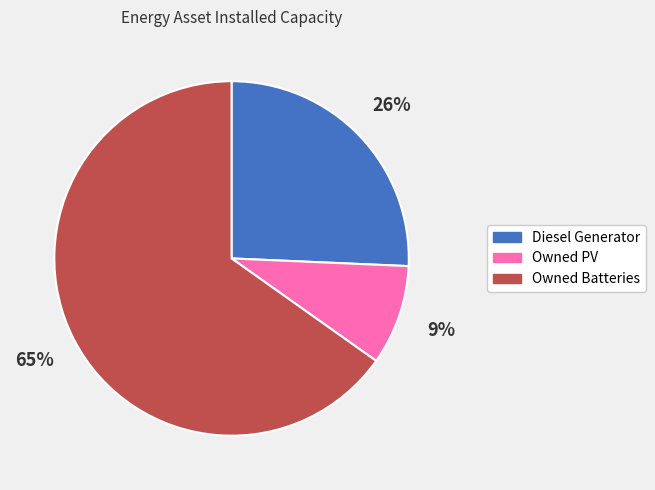

To the nearest percent, what is the difference between the Owned Batteries and Owned PV slice percentages?

56%